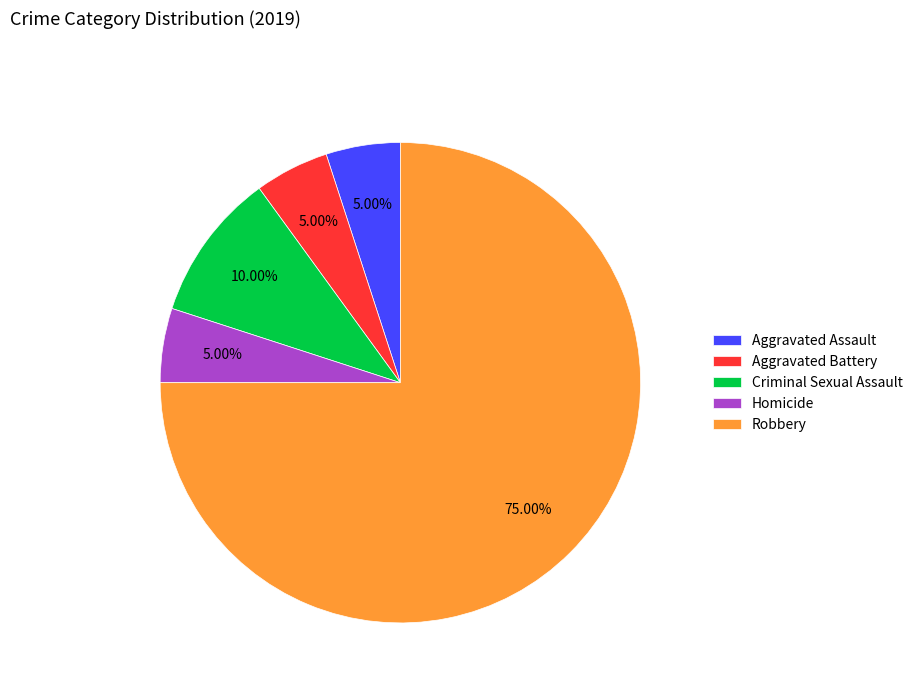

Which category has the biggest portion of the pie?

Robbery